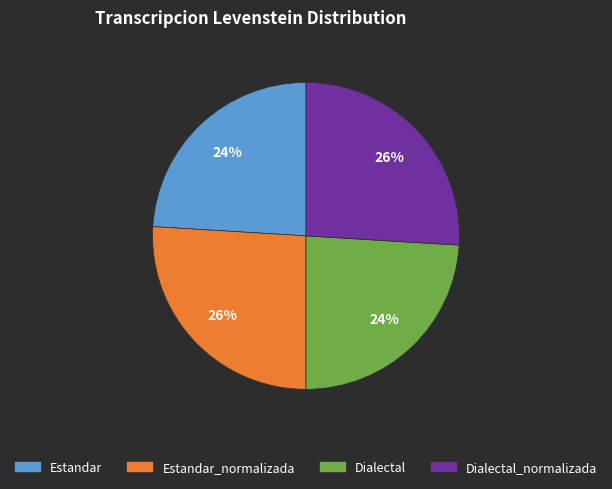

To the nearest percent, what is the difference between the largest and smallest slice percentages?

2%